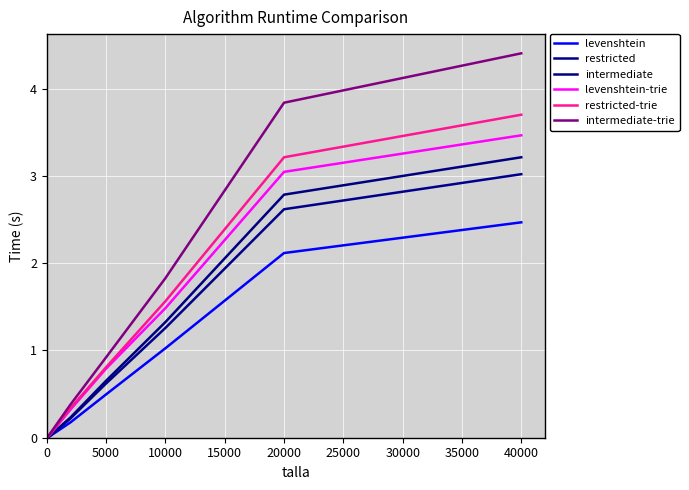

Is this an area chart (filled region under the line)?

No